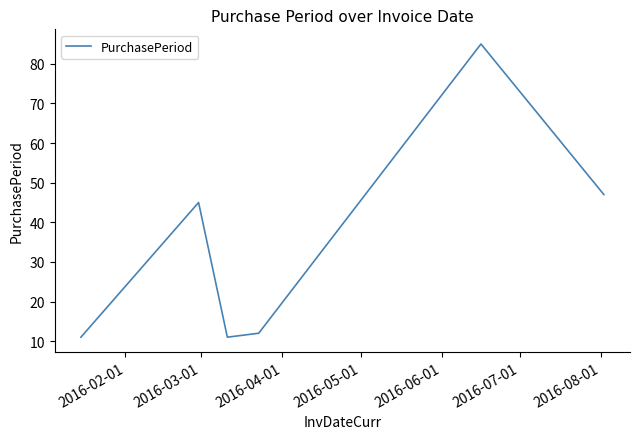

What is the smallest value displayed?

11